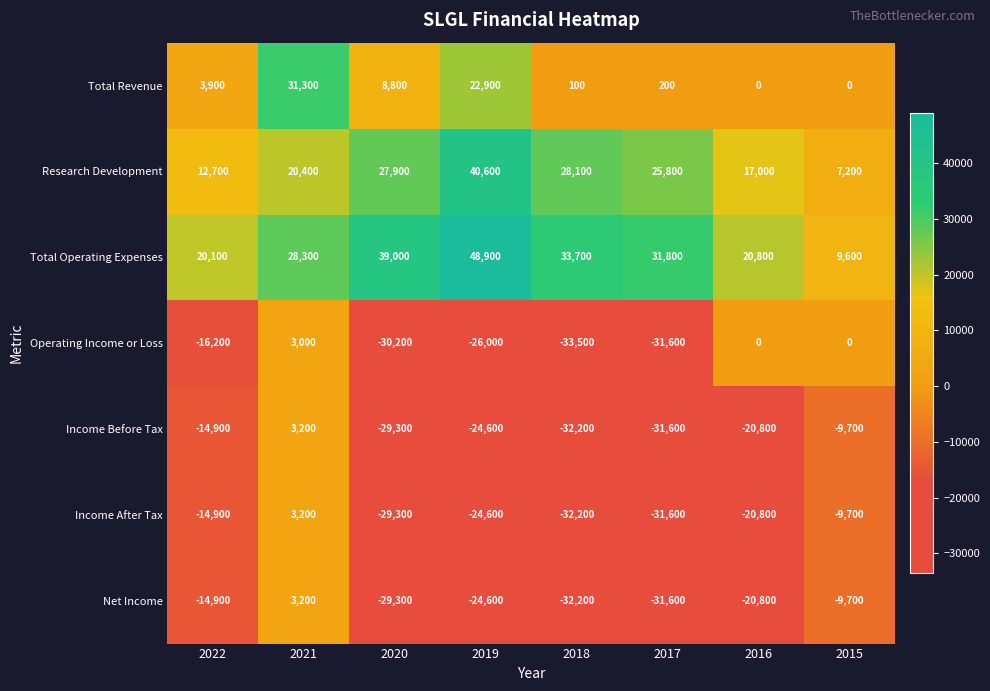

Rank the categories by Income Before Tax value from lowest to highest.

2018, 2017, 2020, 2019, 2016, 2022, 2015, 2021